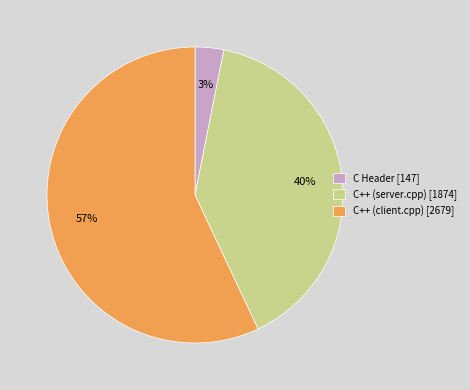

Rank the categories by value from lowest to highest.

C Header, C++ (server.cpp), C++ (client.cpp)